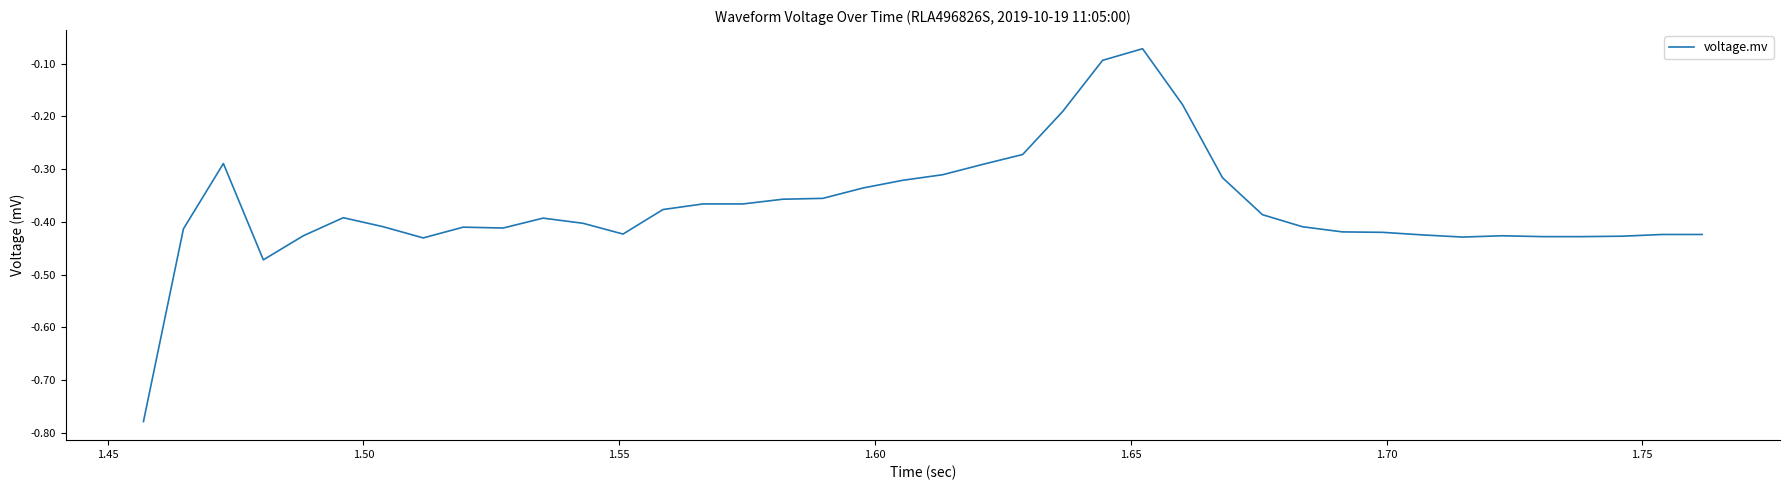

What is the difference between the maximum and minimum values?

0.7